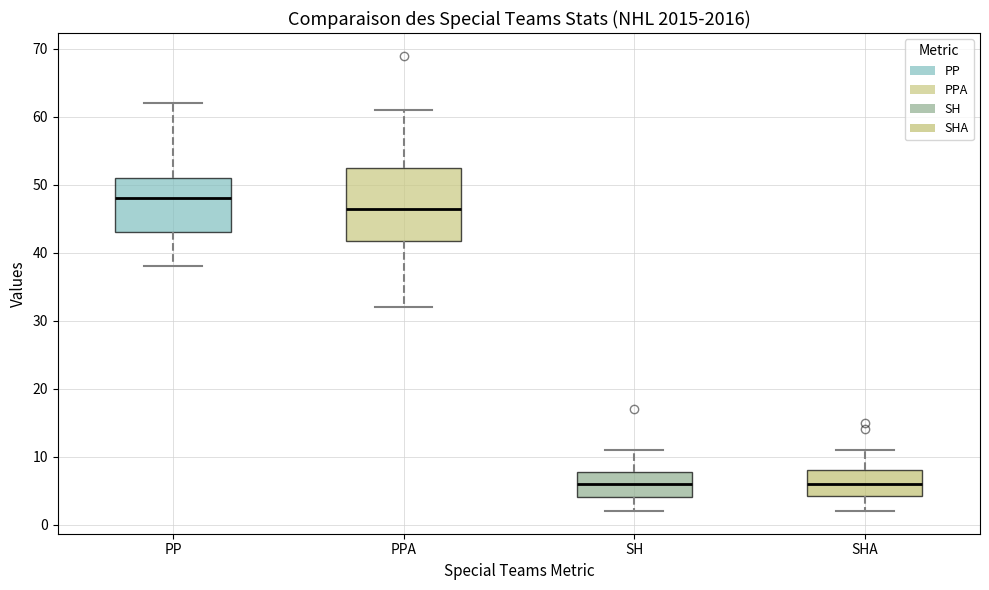

Comparing the boxes themselves (not the whiskers), which one is the tallest?

PPA